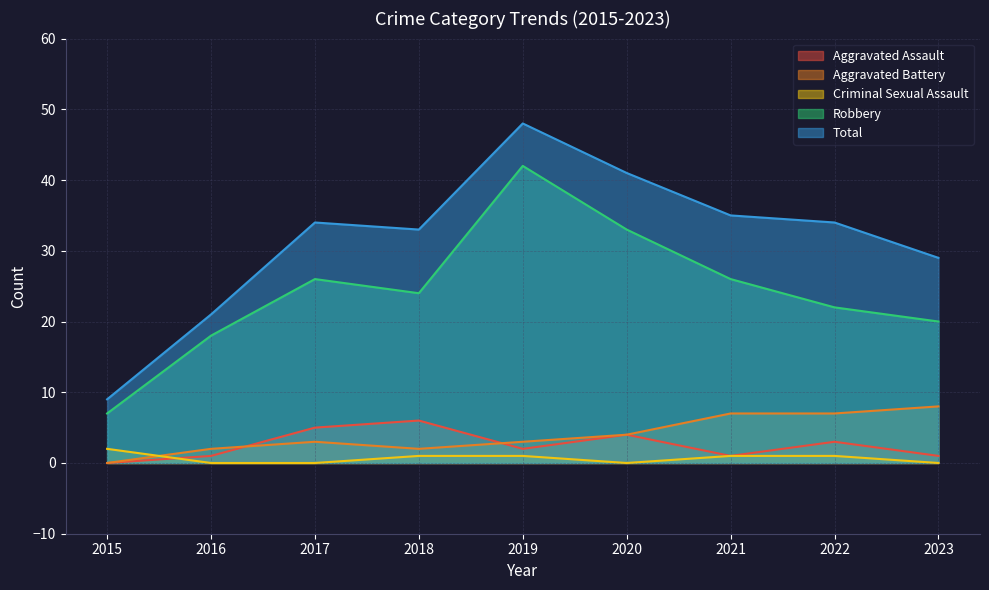

The Robbery series shows 12 at 2021. True or false?

False